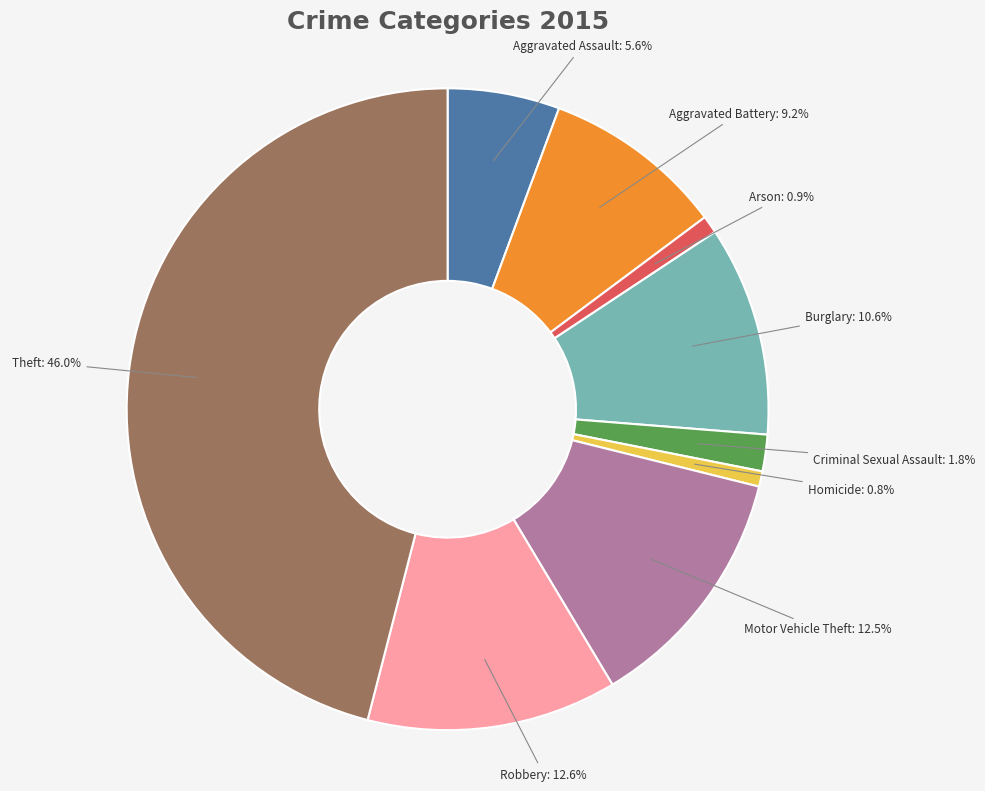

Is there a majority slice in this chart?

No